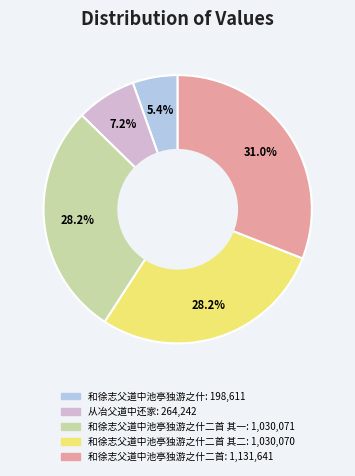

Is there any slice that represents more than half of the pie?

No